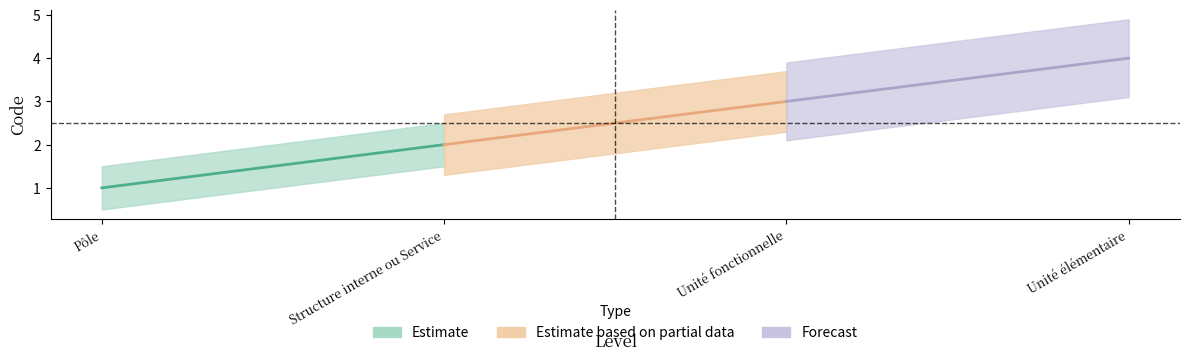

True or false: Estimate_lower and Estimate_upper cross at least once.

False